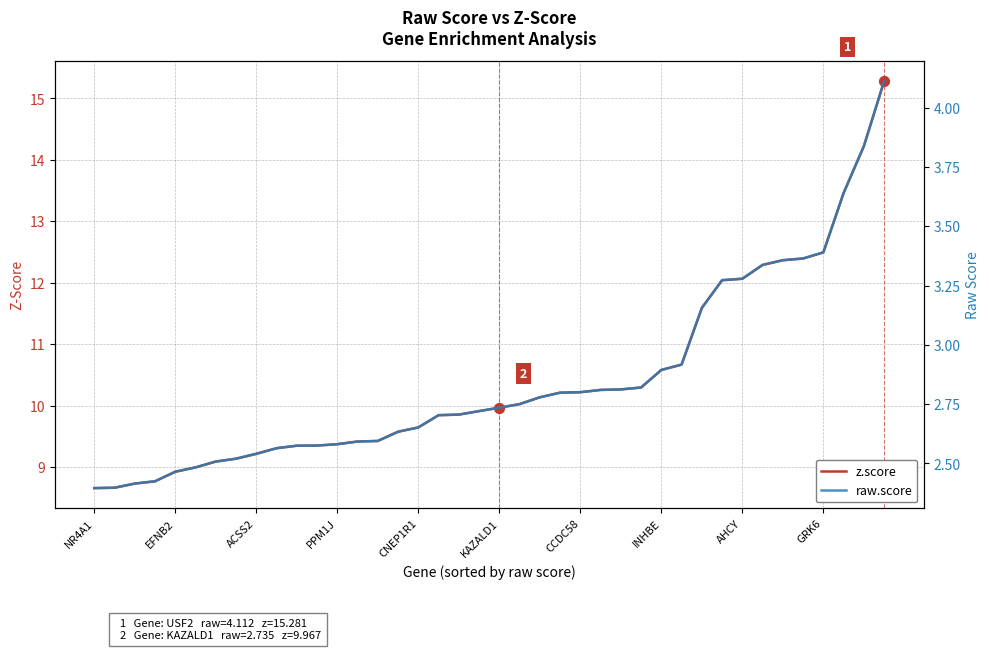

What is the total value across all series at AHCY?

15.3